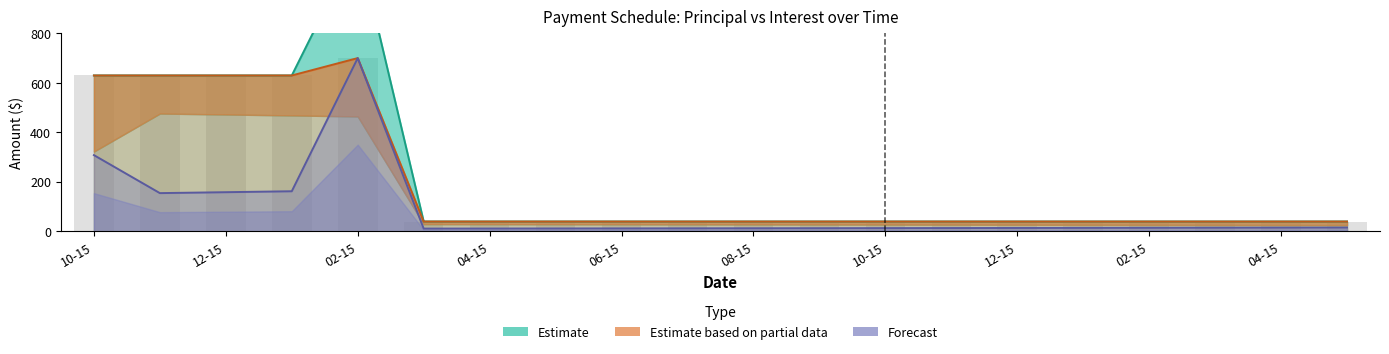

At which label is Estimate closest to 601?

10-15